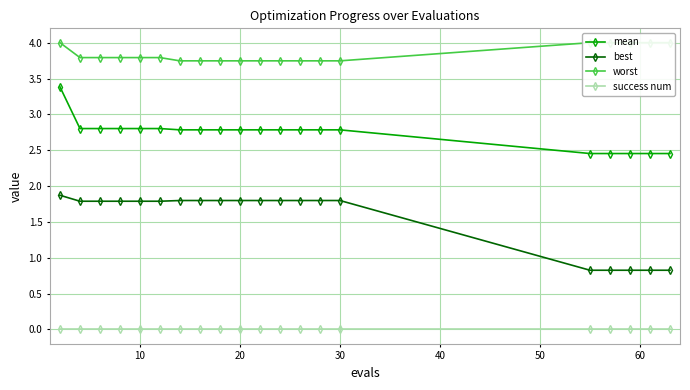

True or false: success num and mean intersect in this chart.

False